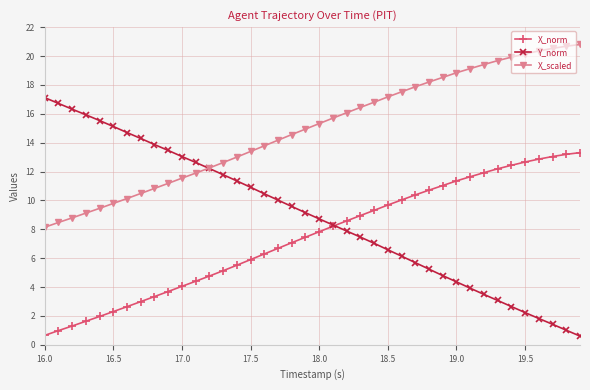

List the series in order of their overall mean, highest first.

X_scaled, Y_norm, X_norm